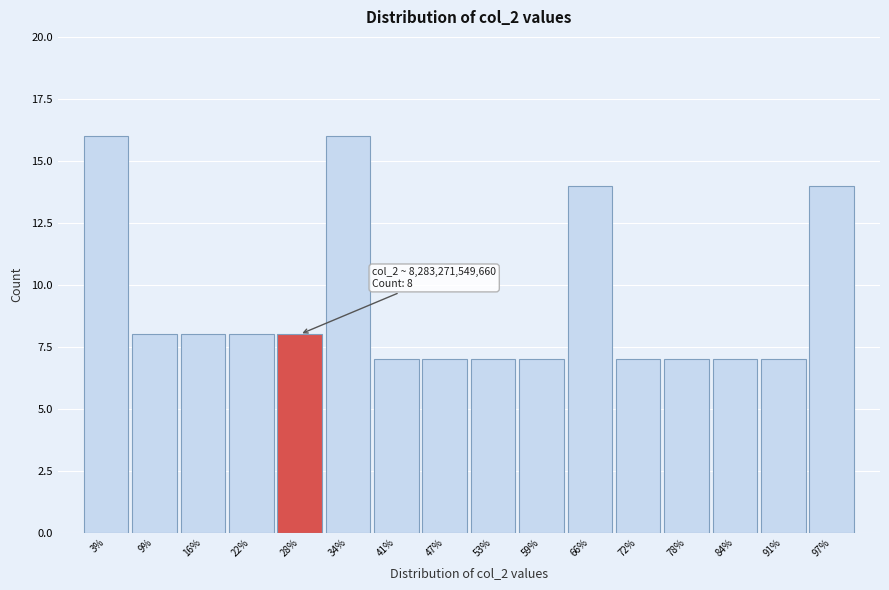

Reading left to right, extract all data points from this chart.

16	8	8	8	8	16	7	7	7	7	14	7	7	7	7	14